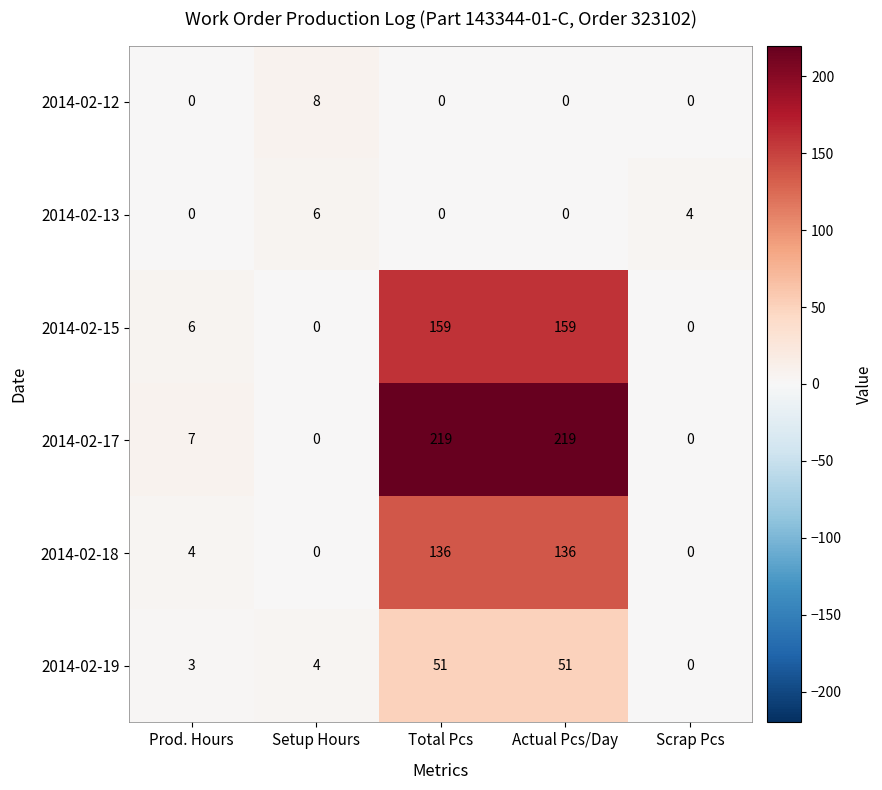

What is the difference between the maximum and second lowest values in the 2014-02-15 series?

159